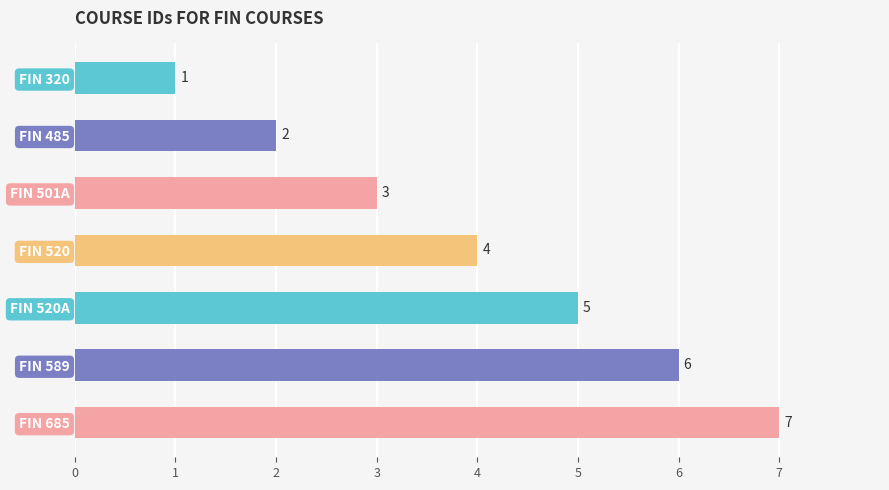

What is the smallest value displayed?

1